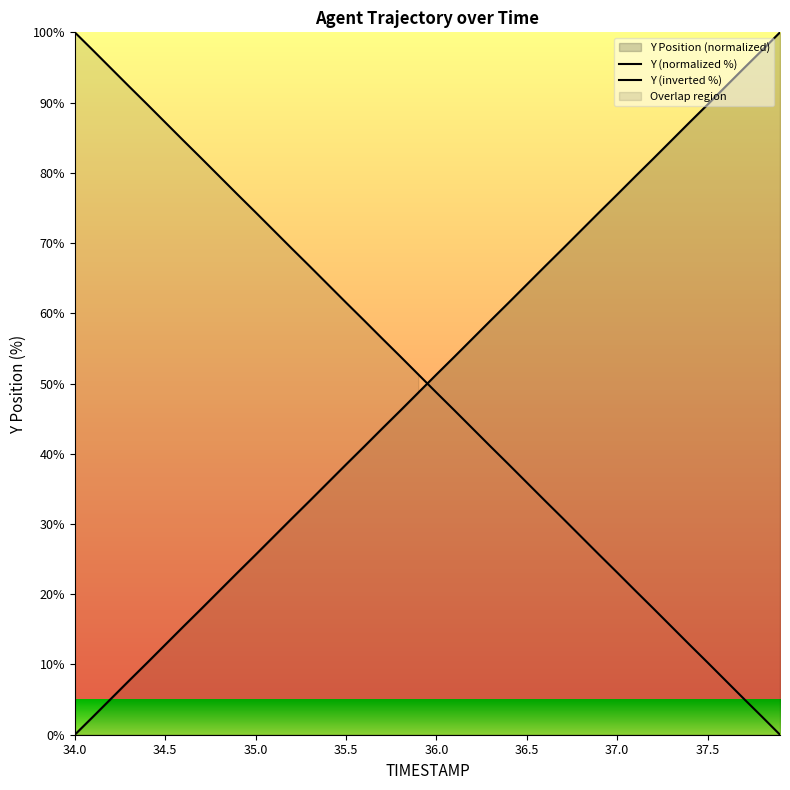

Rank the series by their maximum value, from lowest to highest.

Y (normalized %), Y (inverted %)